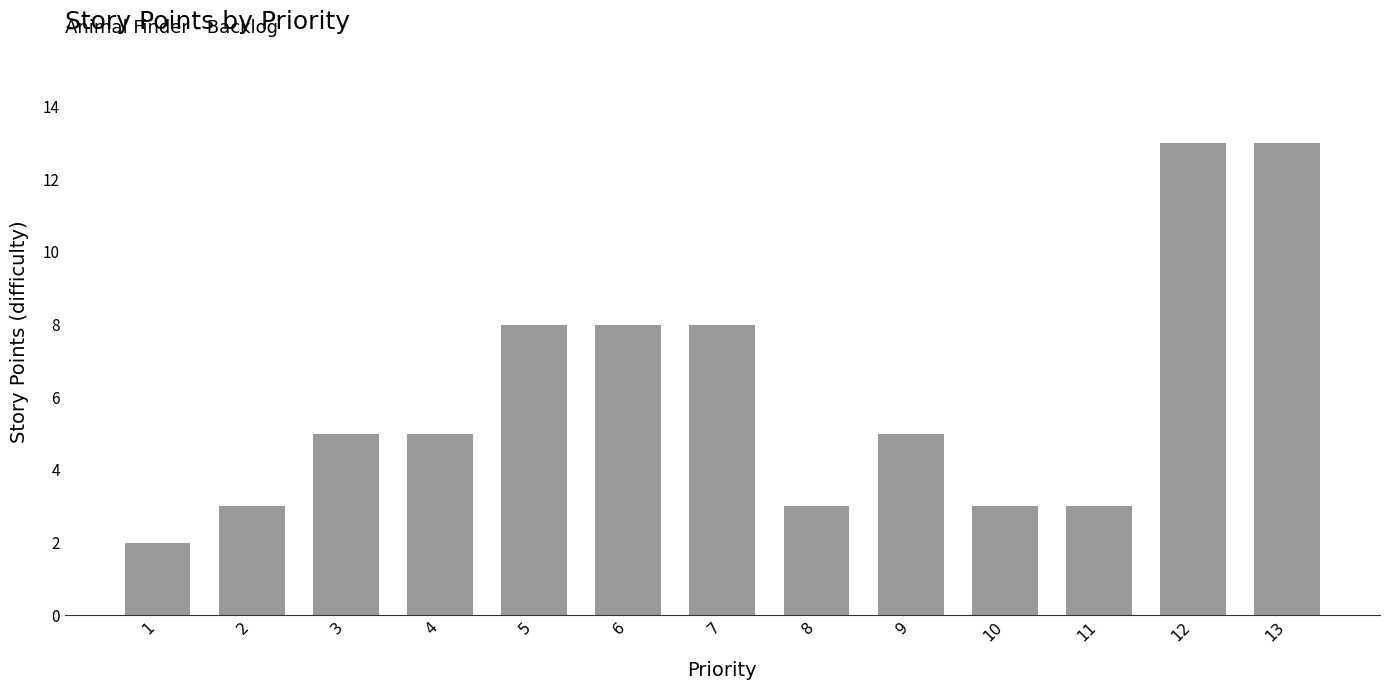

What is the difference between the maximum and minimum values?

11